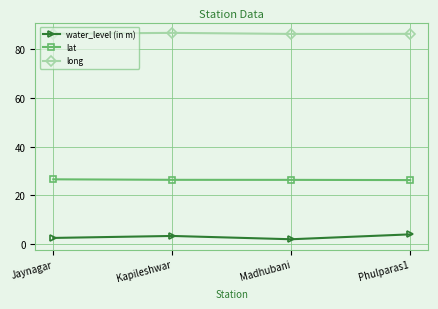

What position from the right is Phulparas1?

1